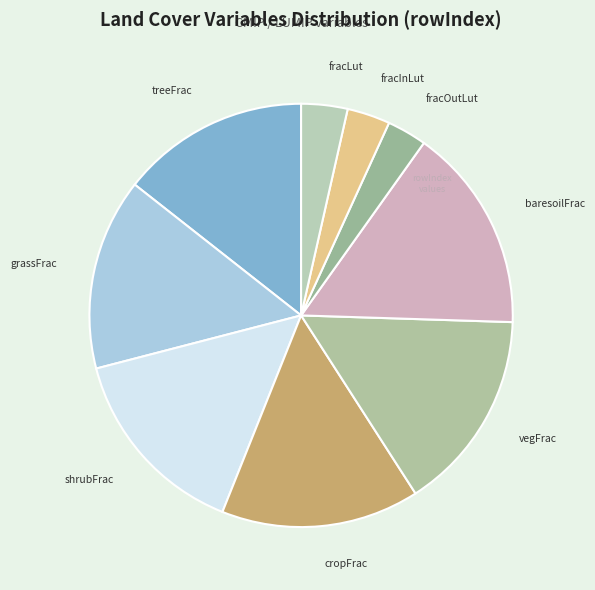

Is the sum of fracInLut and cropFrac greater than half?

No